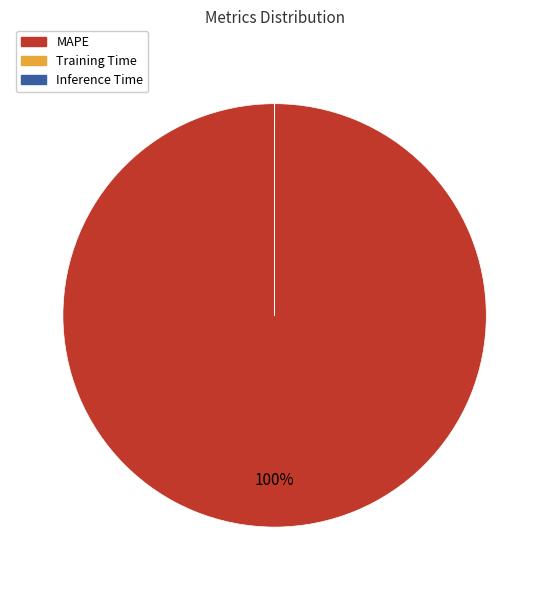

Is MAPE the majority of the pie?

Yes